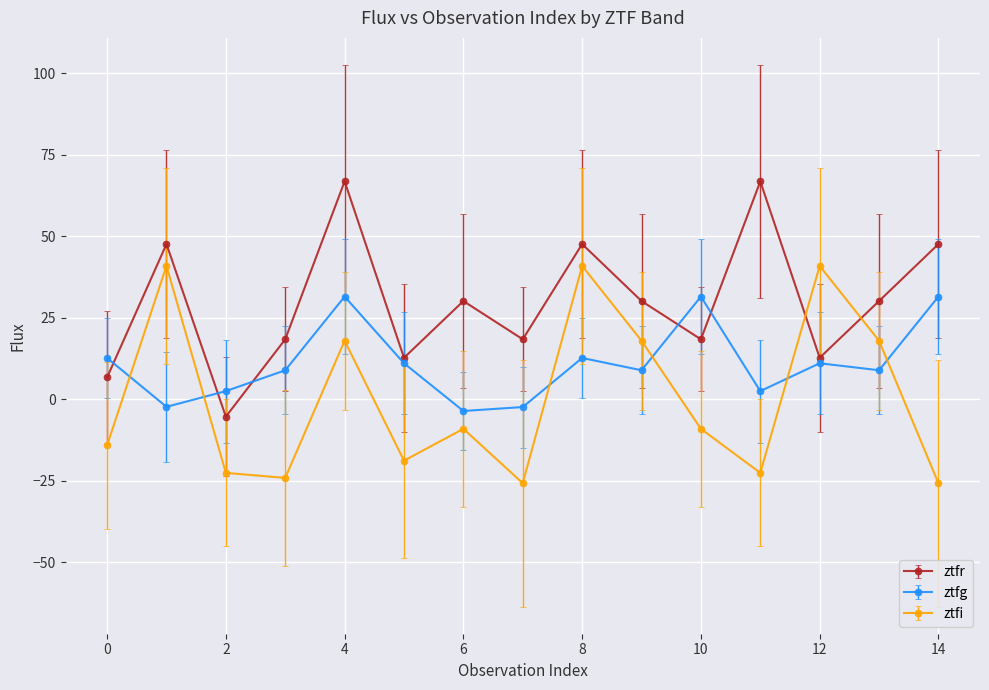

List the series in order of their overall mean, highest first.

ztfr, ztfg, ztfi